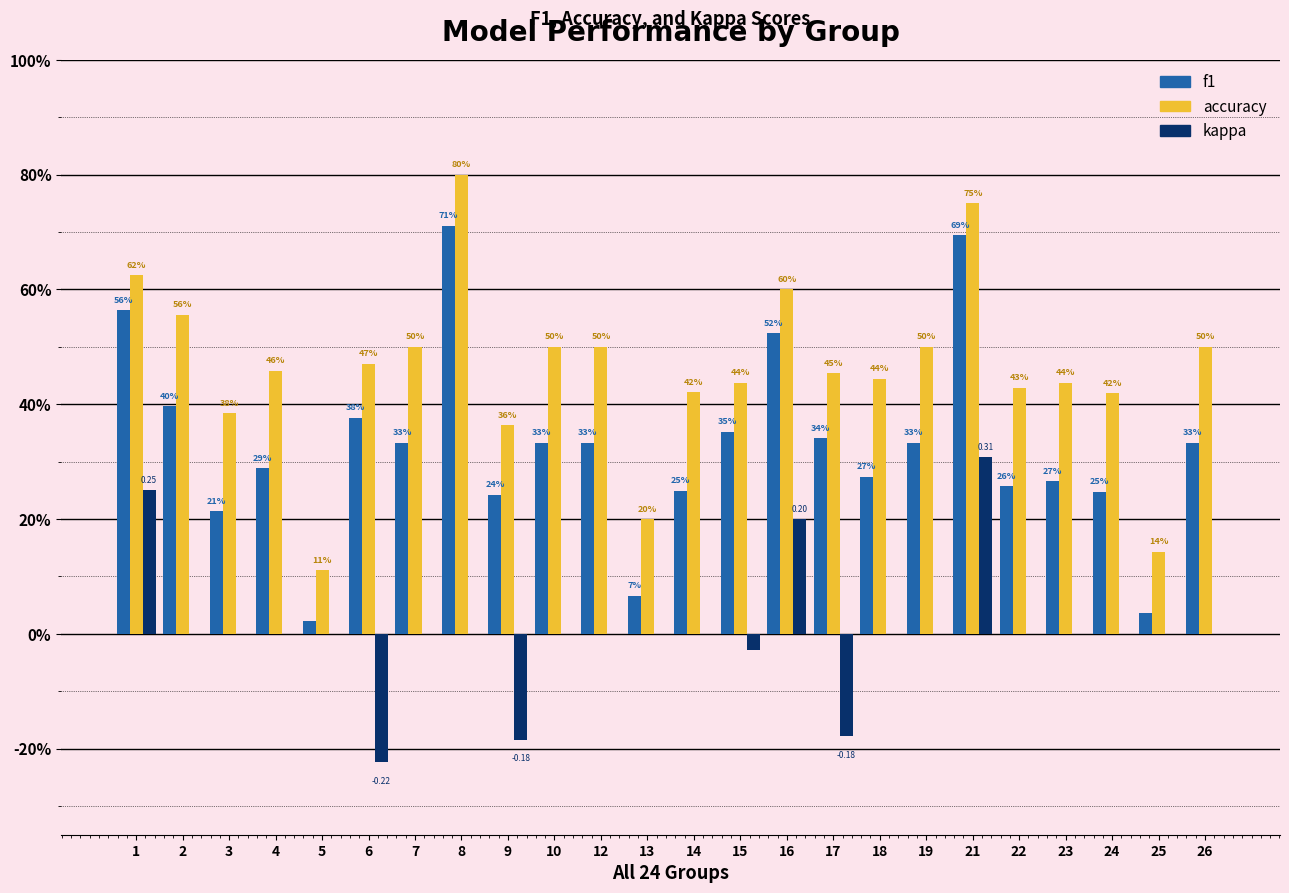

Are the bars grouped side by side (vs. stacked)?

Yes